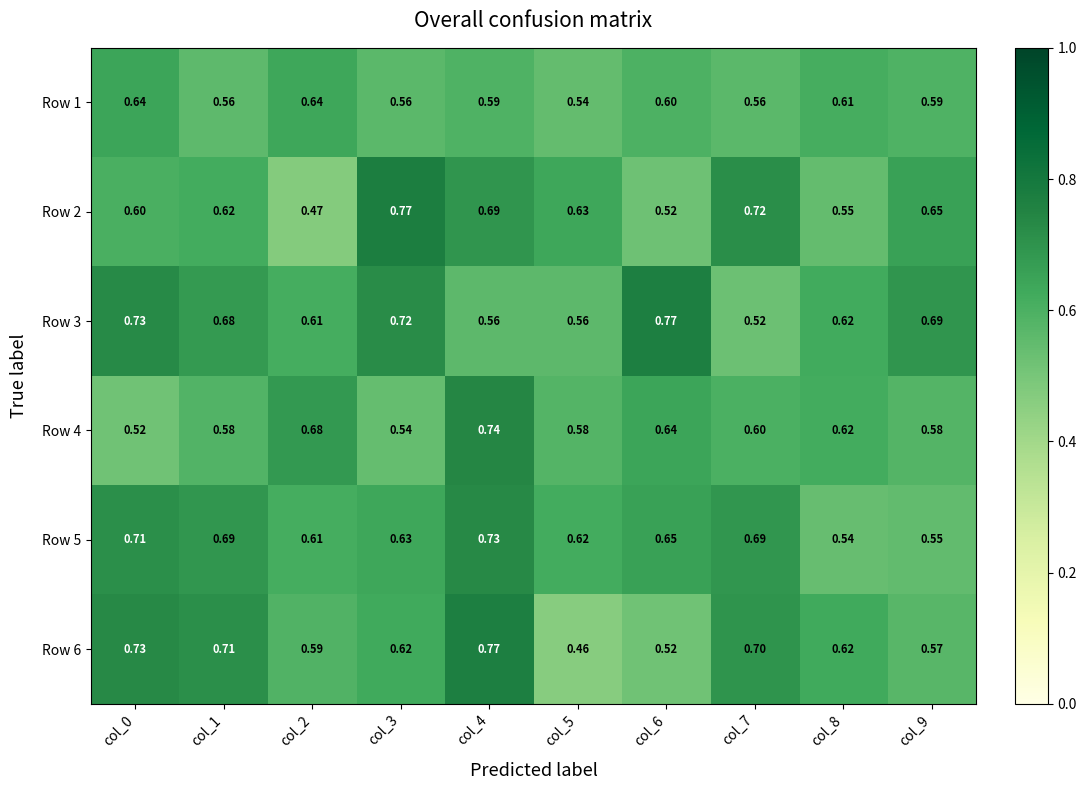

Is the value of Row 5 at col_3 greater than the value of Row 4 at col_0?

Yes